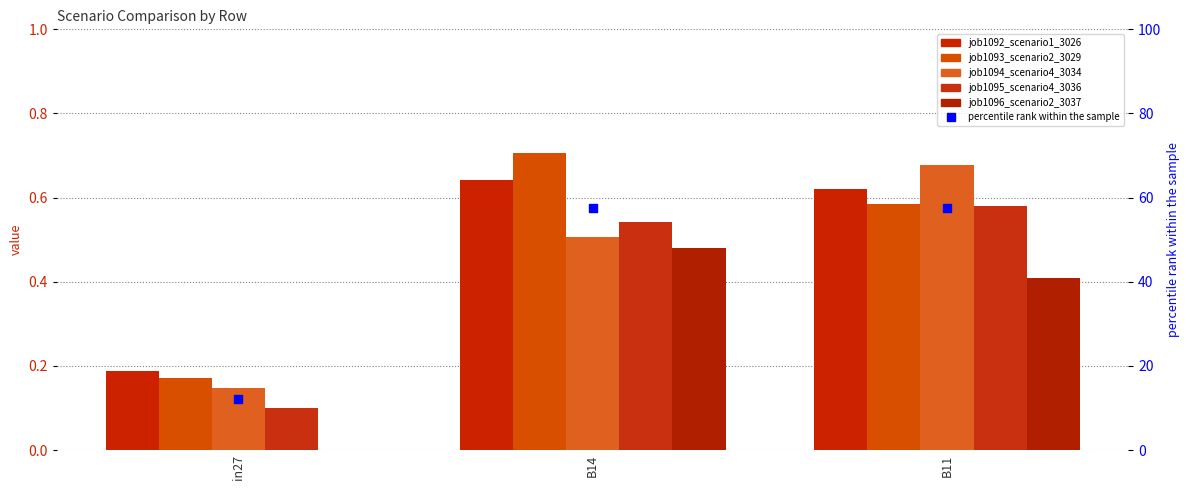

Which series has the largest Y range (max minus min)?

percentile rank within the sample